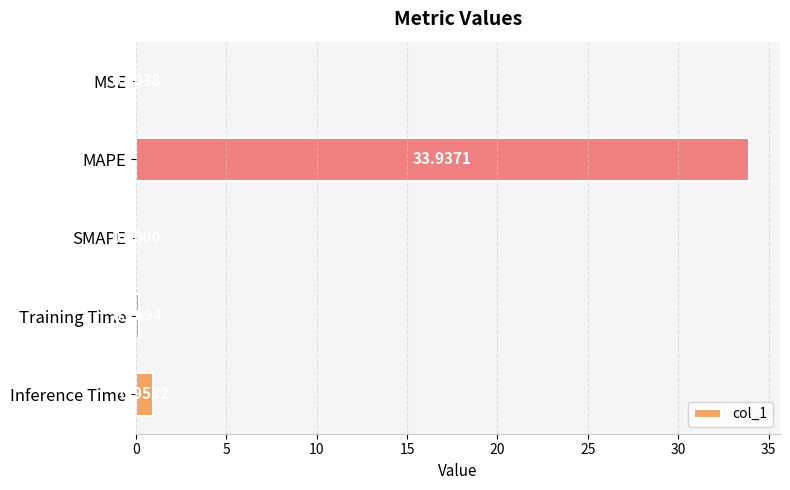

Between Inference Time and MAPE, which is larger?

MAPE